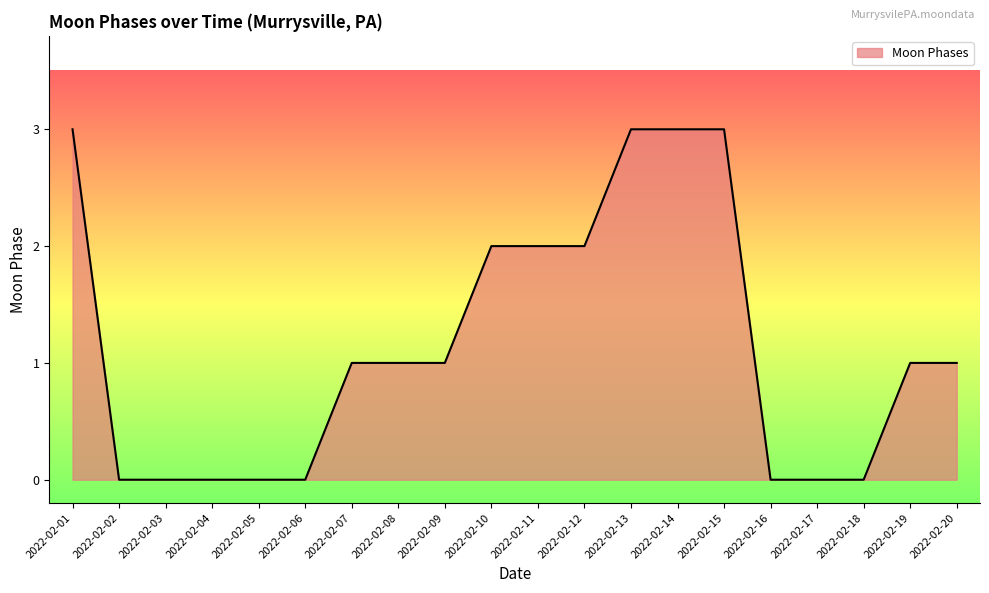

The value at 2022-02-15 is 1. True or false?

False